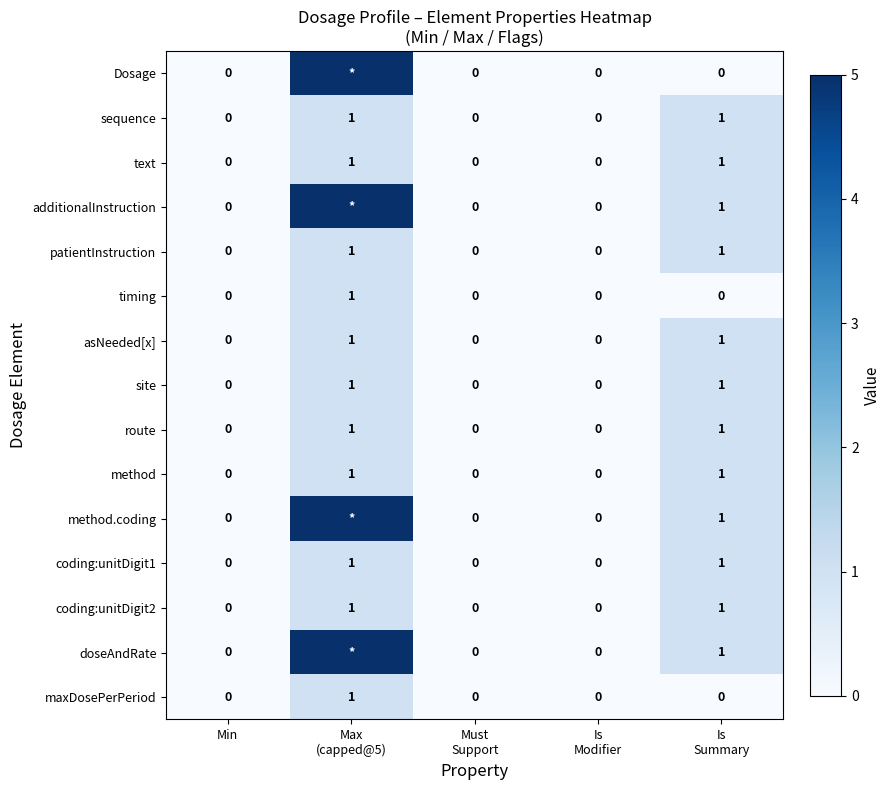

How many coding:unitDigit1 values are between 0 and 1?

5